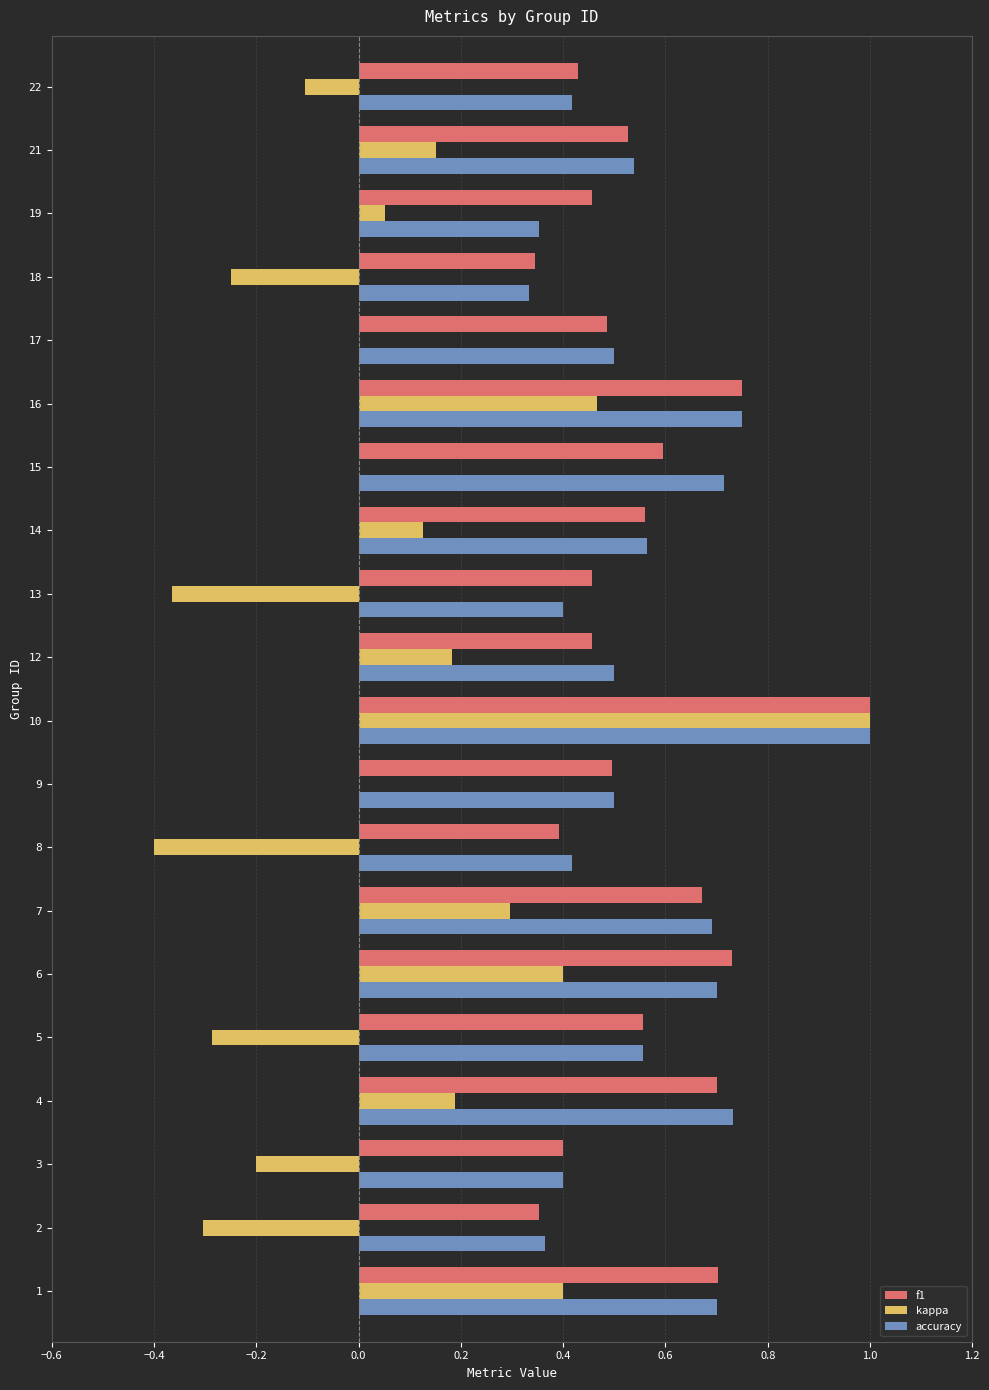

Between 1 and 4, which series saw the biggest shift?

kappa